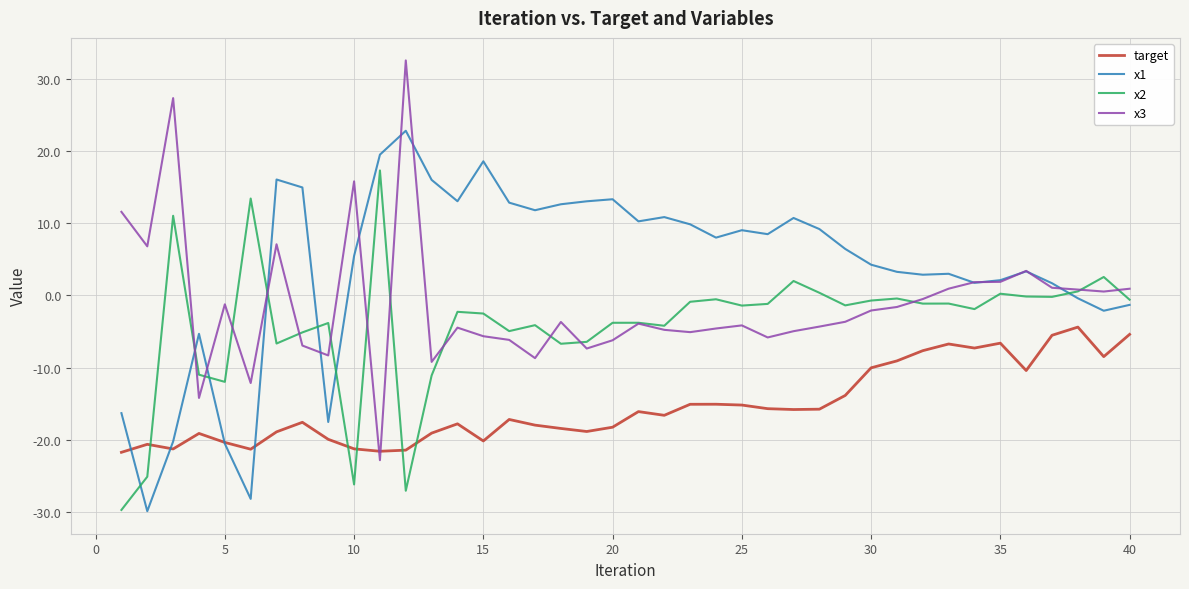

Which series ends up on top after the final intersection of target and x2?

x2